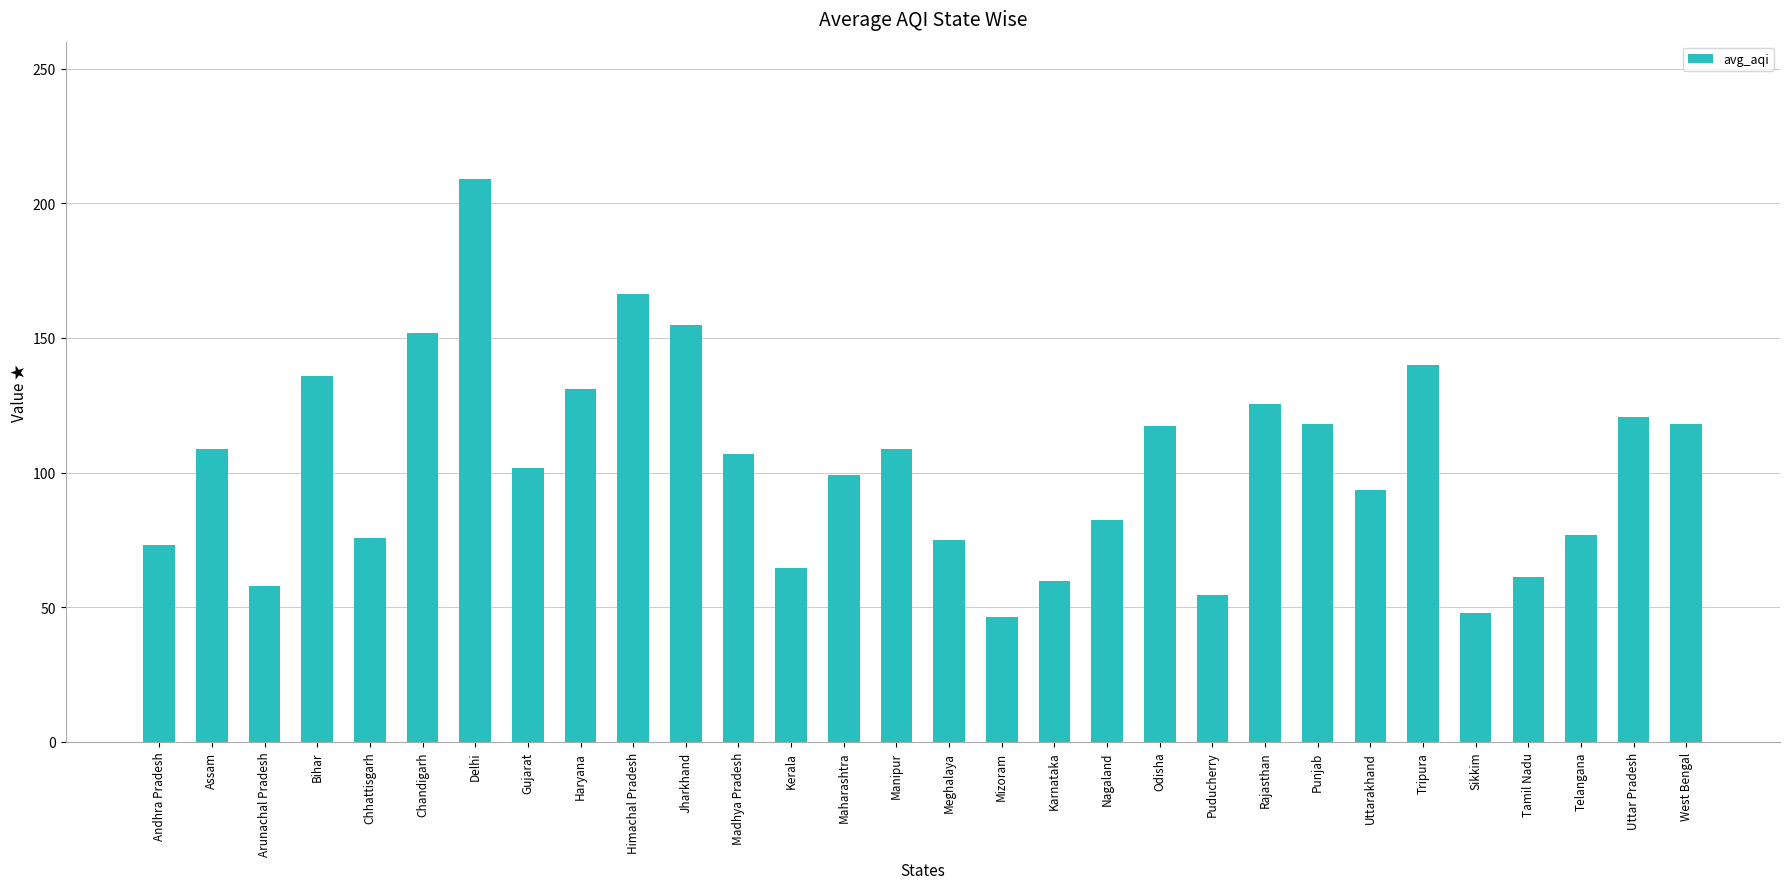

Which label corresponds to the largest value in the chart?

Delhi